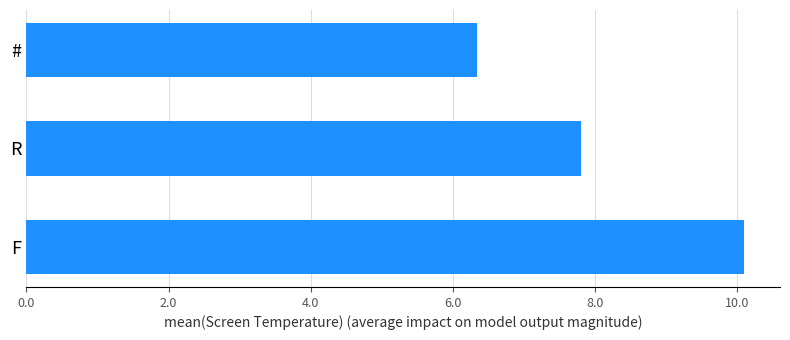

Rank the categories by value from highest to lowest.

F, R, #